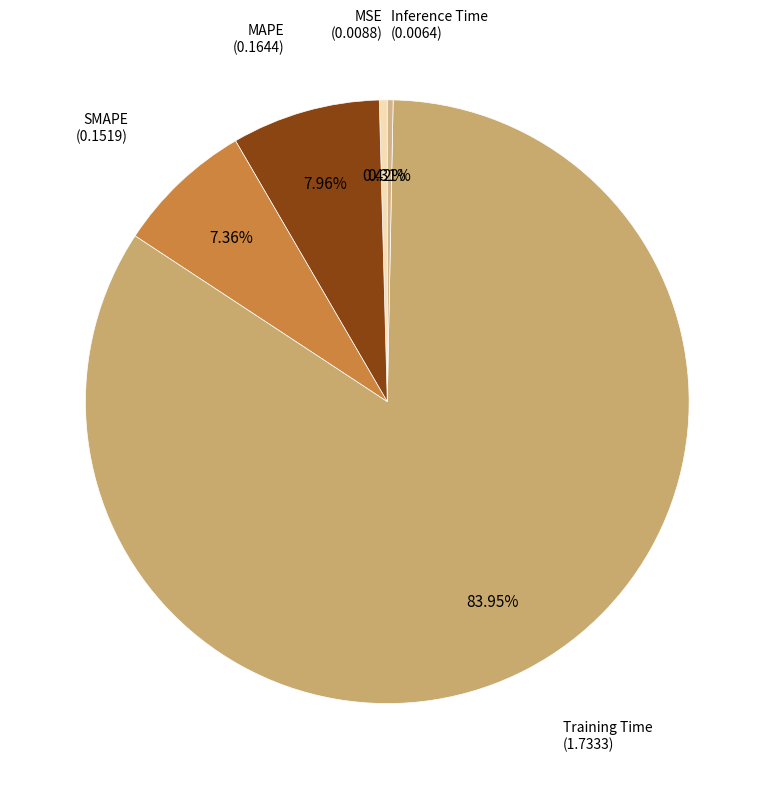

How many segments does this pie chart have?

5